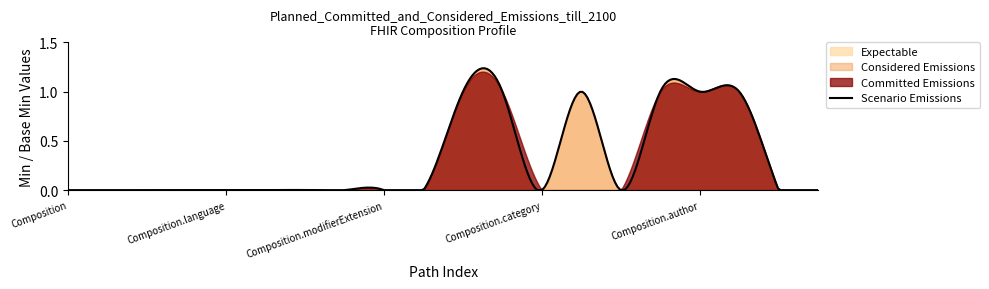

True or false: Min has a value of 0 at Composition.contained.

False